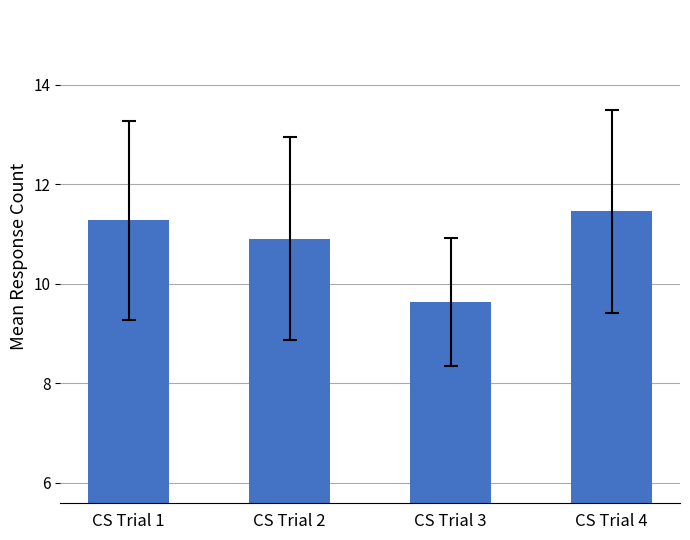

Does the chart contain stacked bars?

No